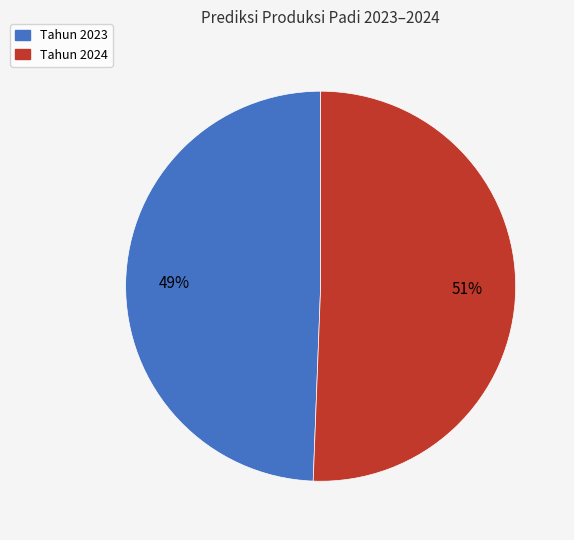

Is there any slice that represents more than half of the pie?

Yes